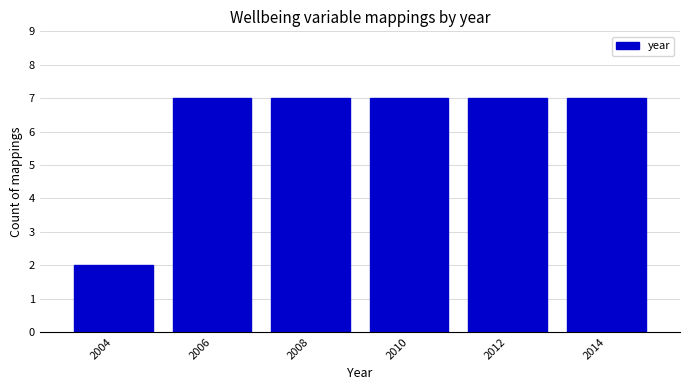

Reading right to left, what are all the values shown in this chart?

7	7	7	7	7	2